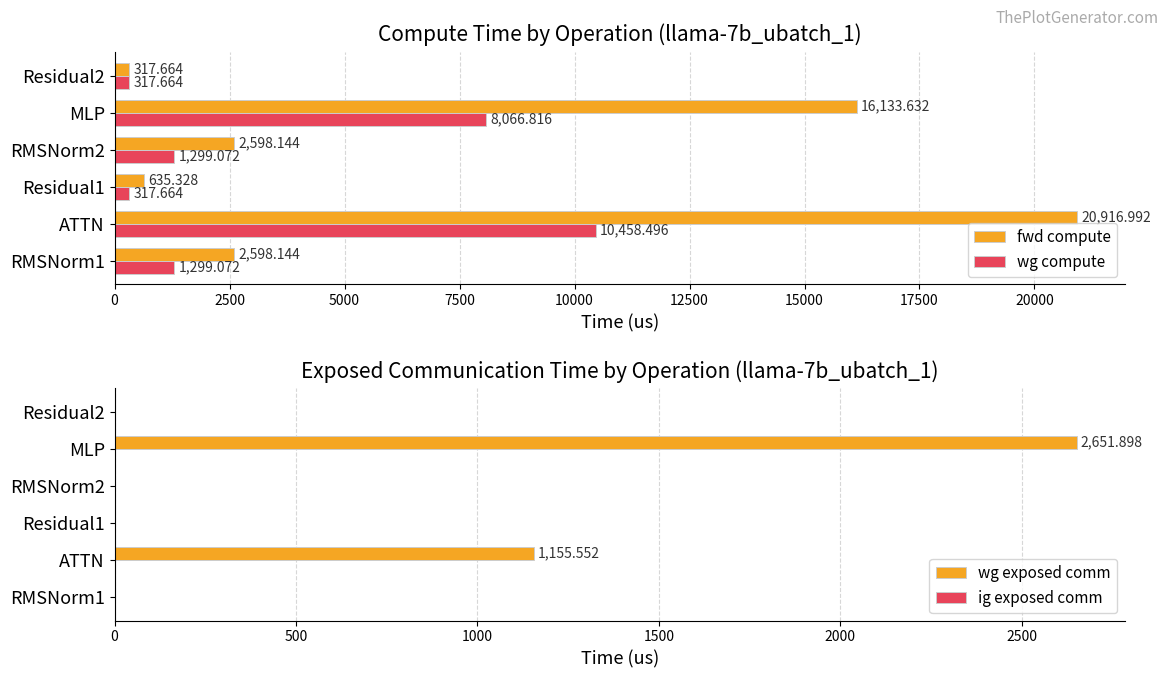

The value of ig exposed comm at 7500 is 0.5. True or false?

False